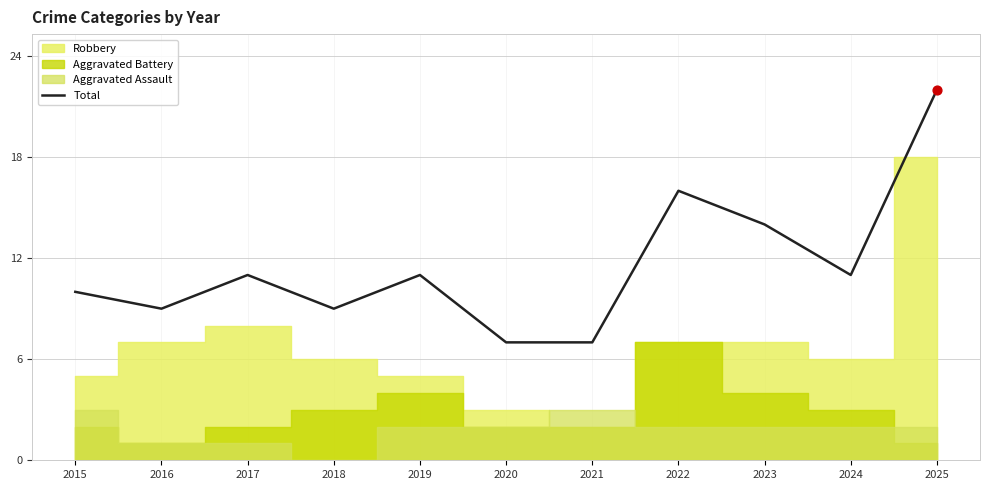

Which has a higher value, 2021 or 2017?

2017